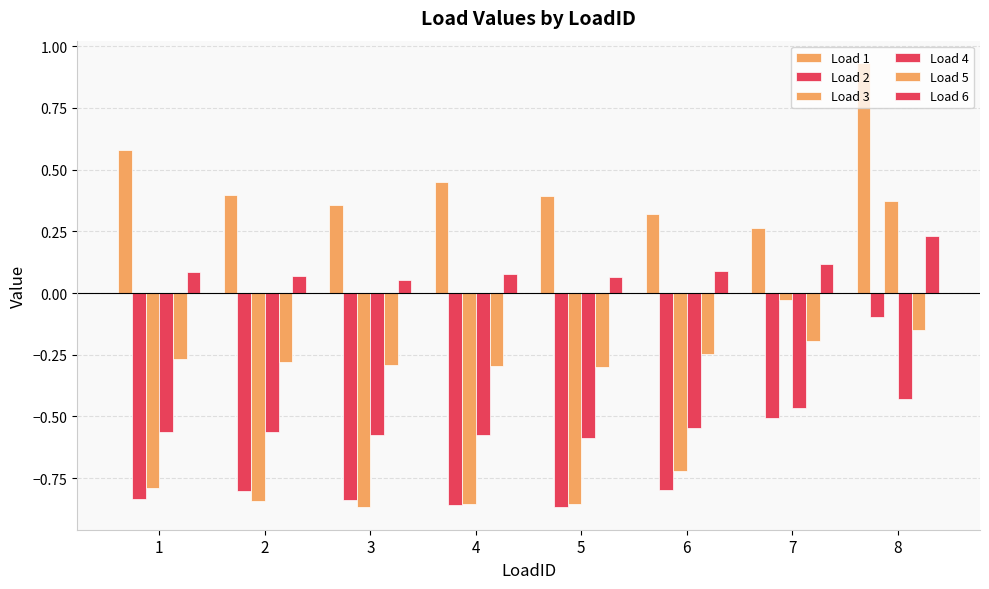

Which series has the largest range (max minus min)?

Load 3